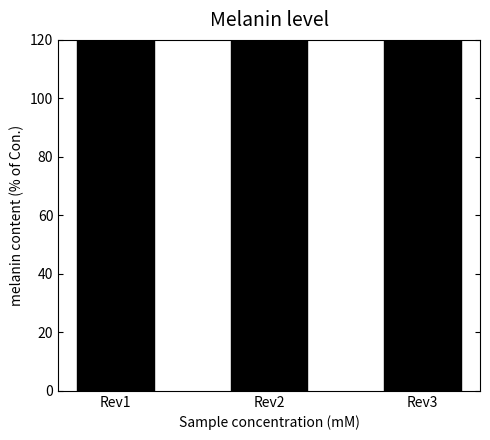

True or false: the data shows 504 at Rev2.

False